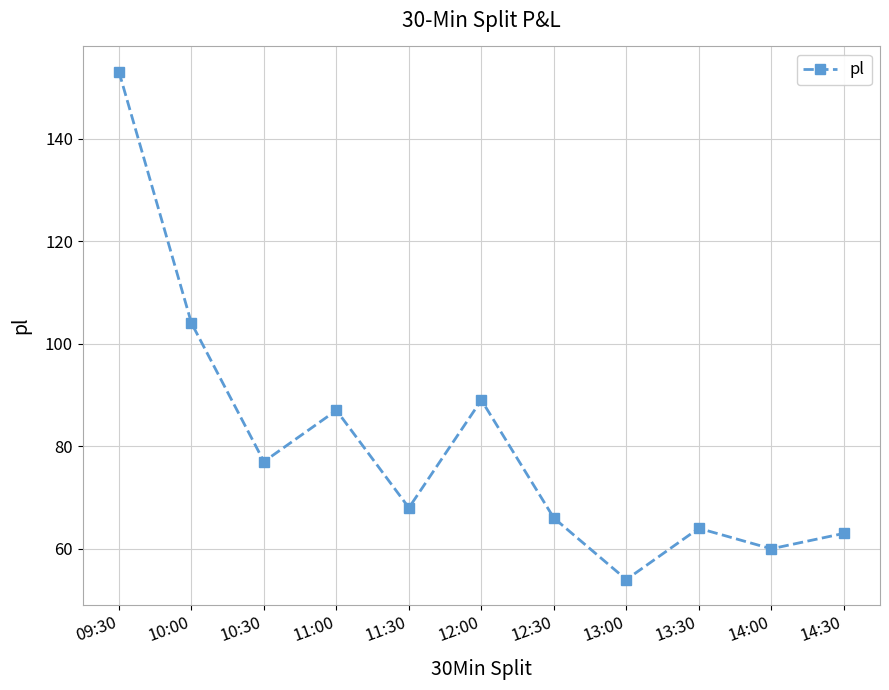

Reading left to right, list all the values displayed in this chart.

153	104	77	87	68	89	66	54	64	60	63